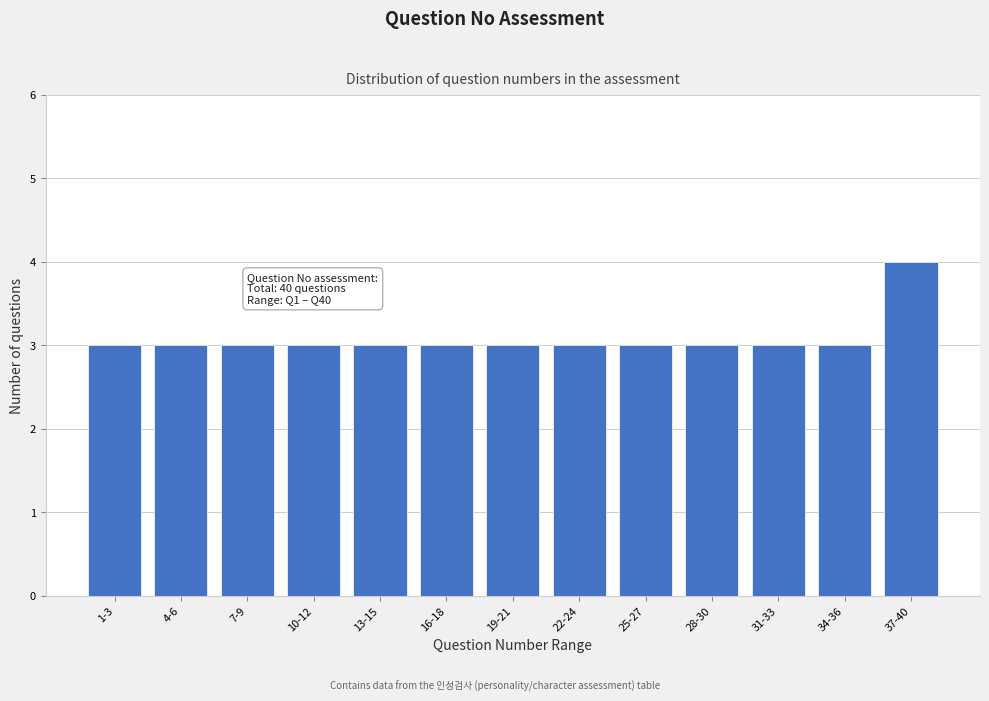

Reading left to right, list all the values displayed in this chart.

3	3	3	3	3	3	3	3	3	3	3	3	4